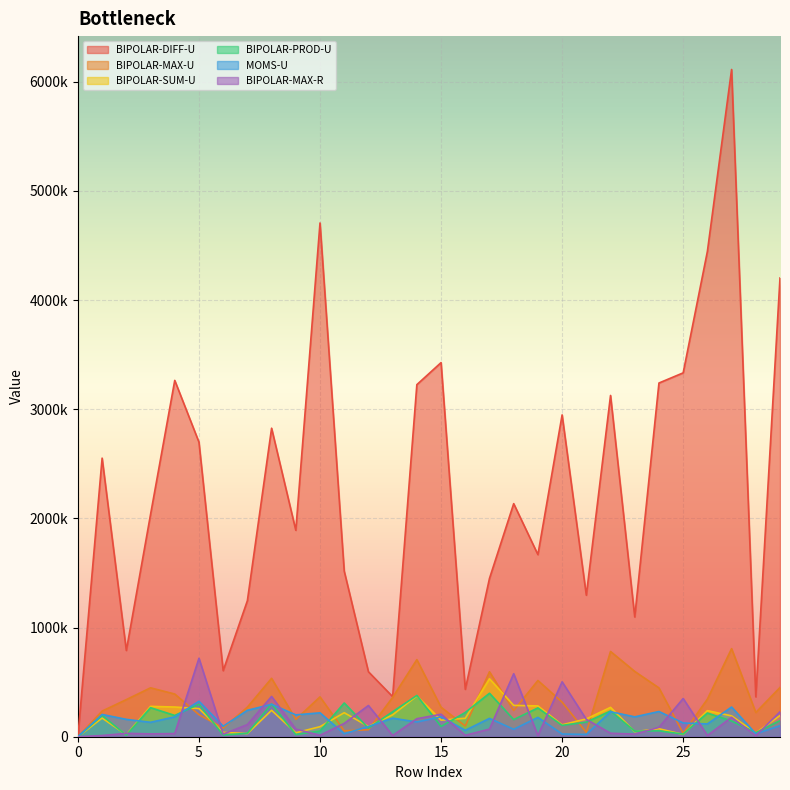

What is the difference between the maximum and minimum values in the BIPOLAR-DIFF-U series?

6112349